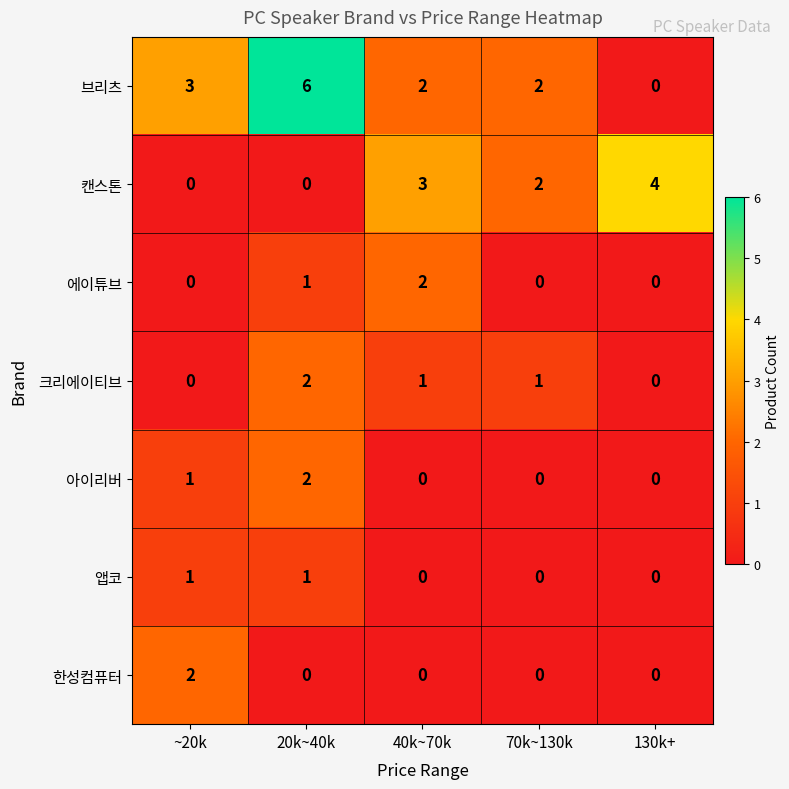

What is the sum of all 캔스톤 values?

9